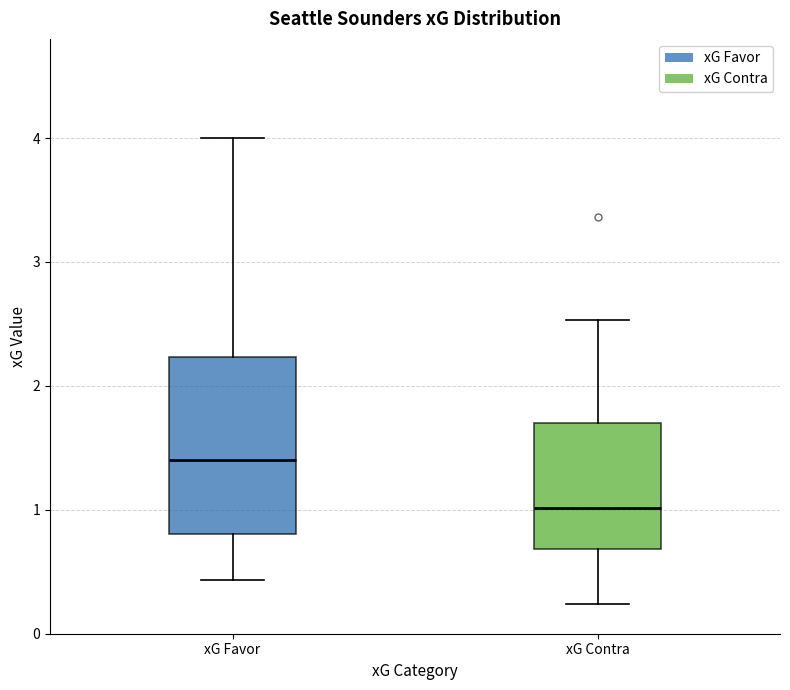

Reading left to right, read every box against the y-axis: the position of its median line, the range the box covers, and the ends of its whiskers. The values are not printed on the chart, so give them approximately, as read against the axis.

xG Favor: median 1.4, box 0.8 to 2.2, whiskers 0.4 to 4.0
xG Contra: median 1.0, box 0.7 to 1.7, whiskers 0.2 to 2.5